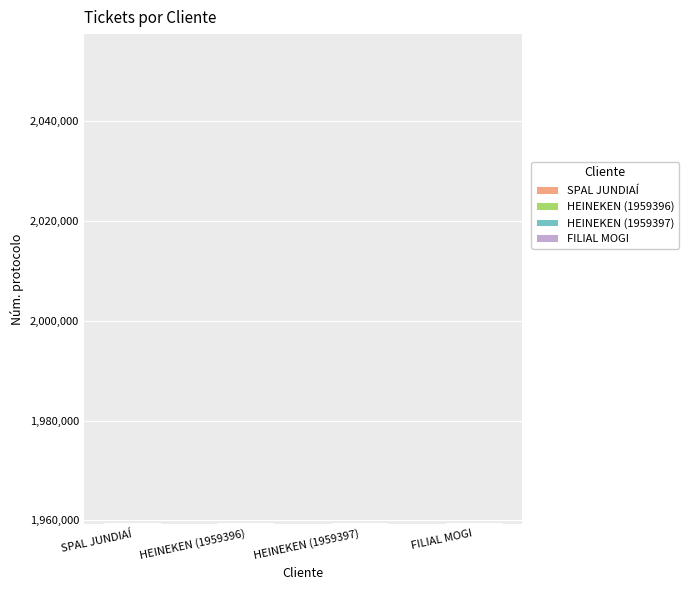

True or false: the data shows 2799146 at HEINEKEN.

False